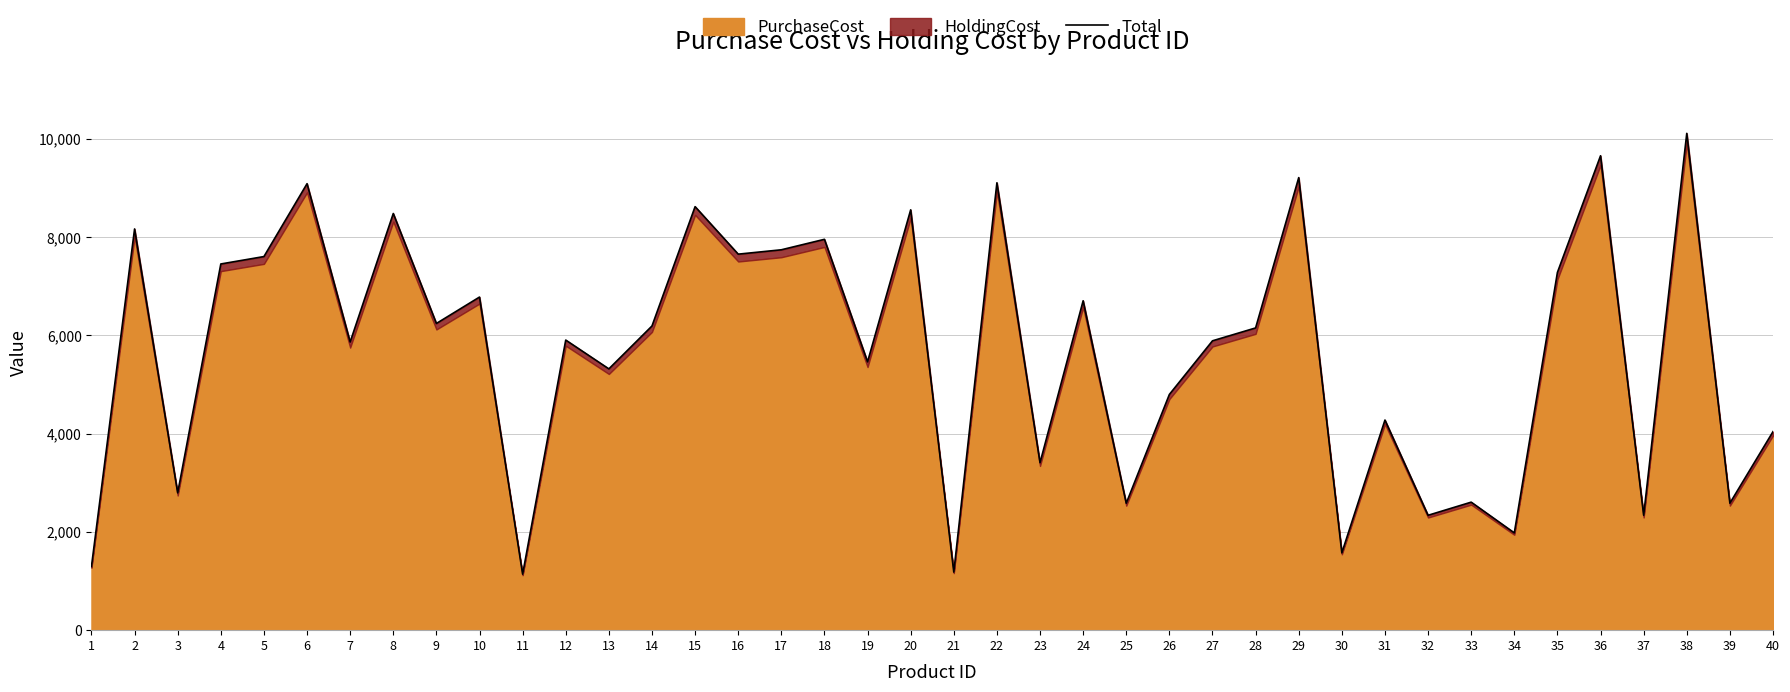

What is the difference between the second highest and minimum values?

8513.9